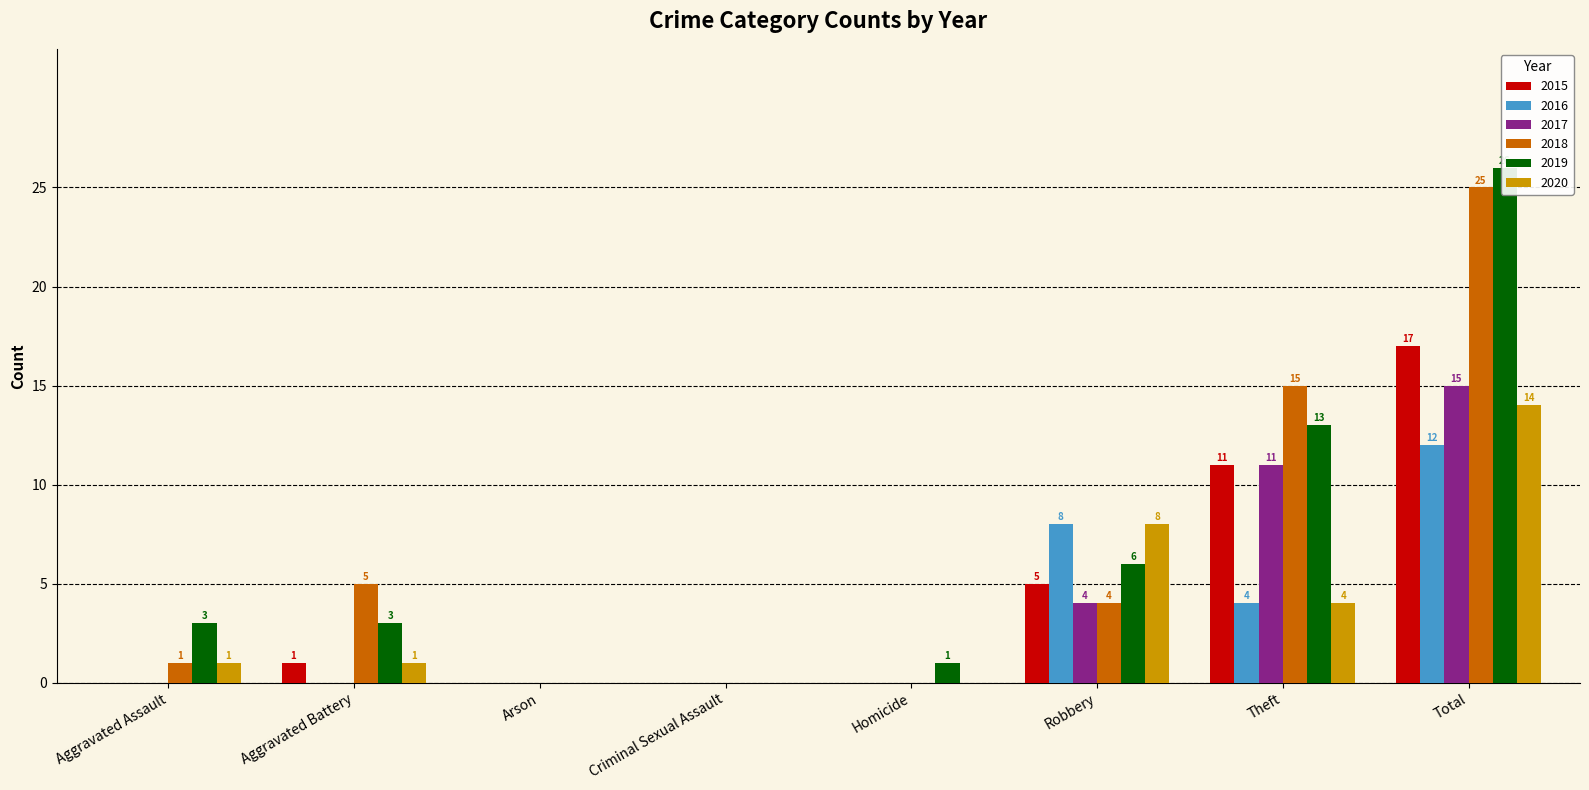

Count the number of categories in the chart.

8